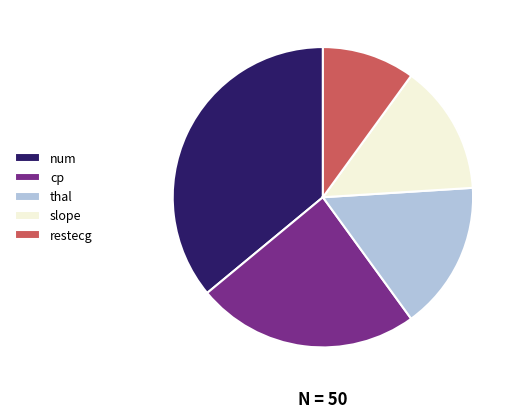

Is there a majority slice in this chart?

No